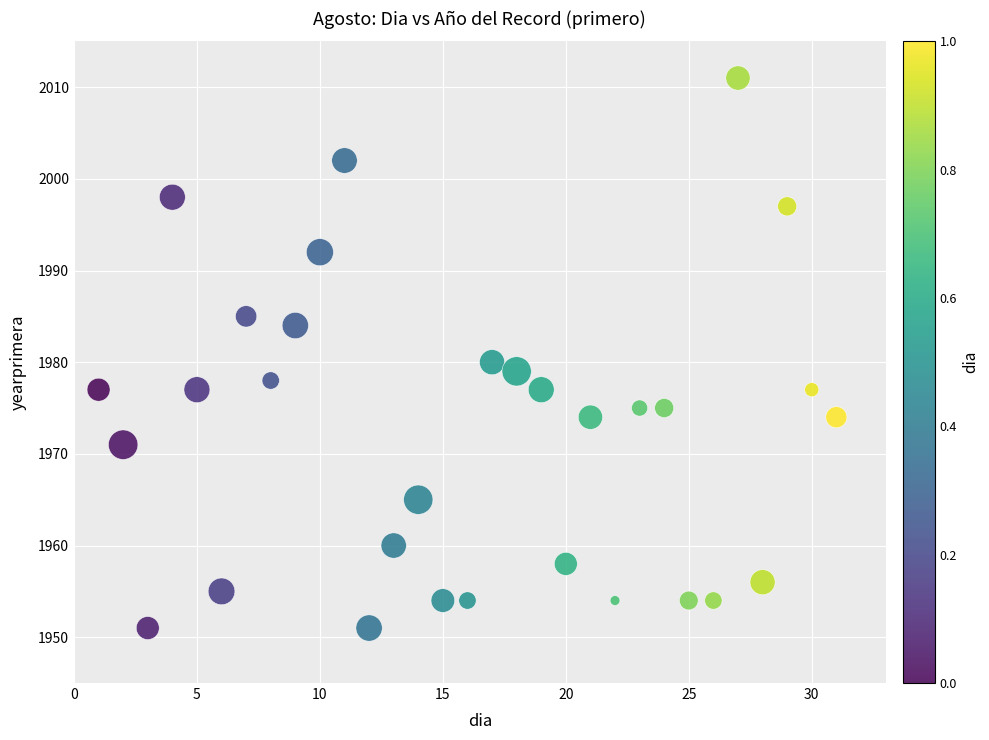

What is the range of X values (max minus min)?

30